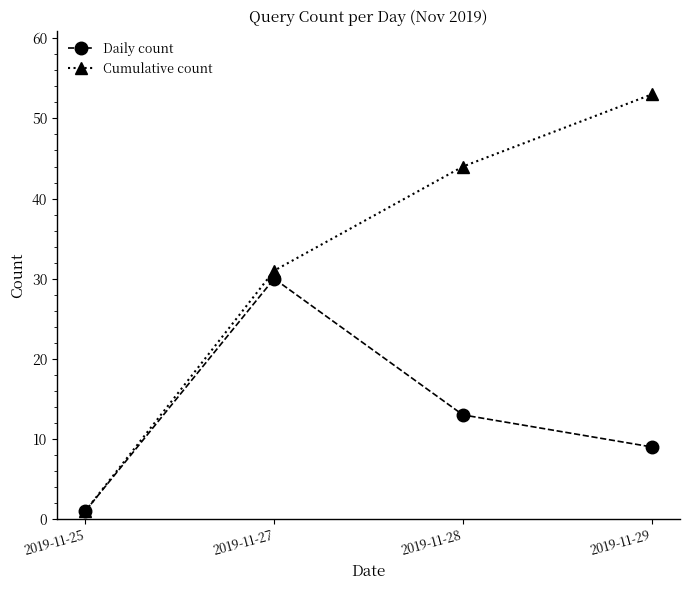

Count the Cumulative count values in the range 31 to 53.

3